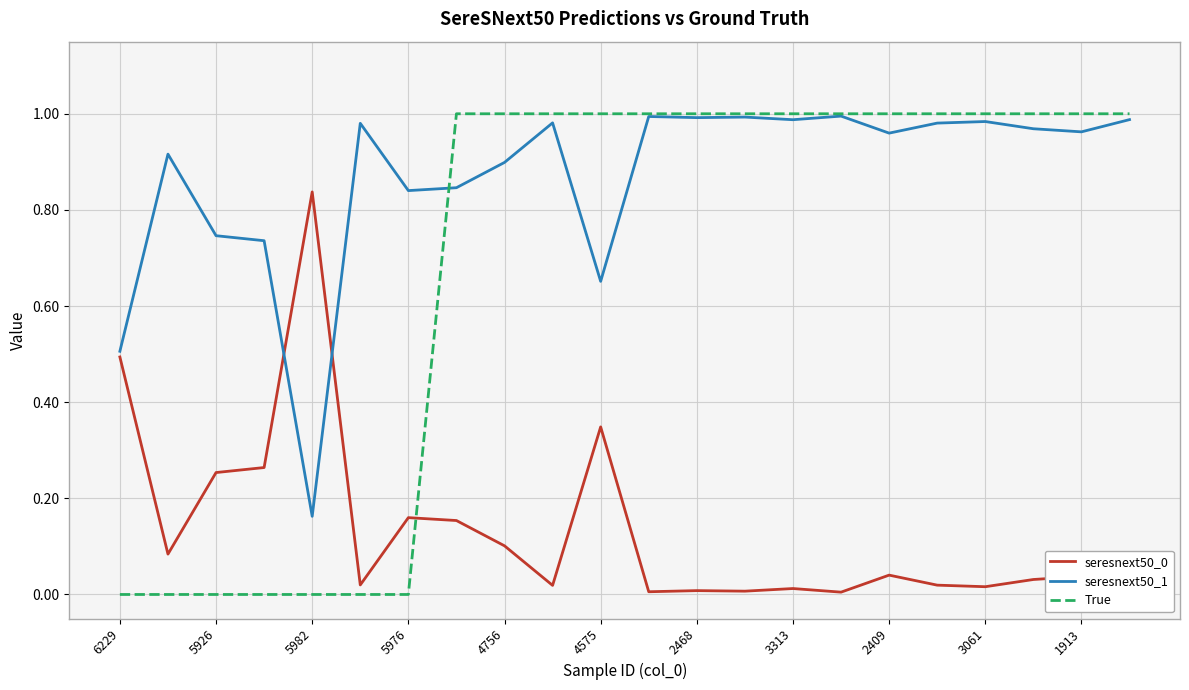

Which series has the largest range (max minus min)?

True